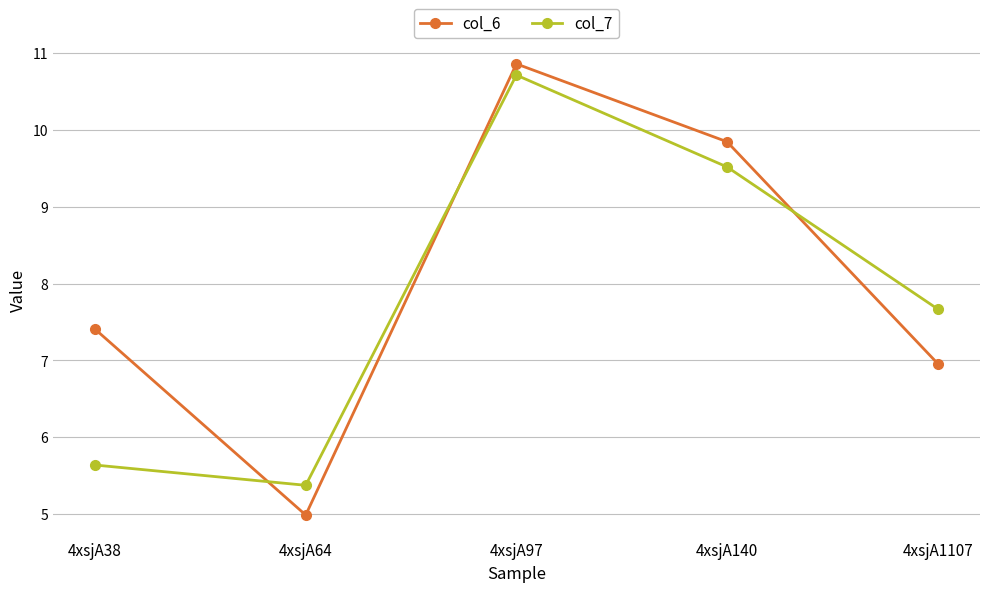

At which label does col_7 reach its minimum?

4xsjA64